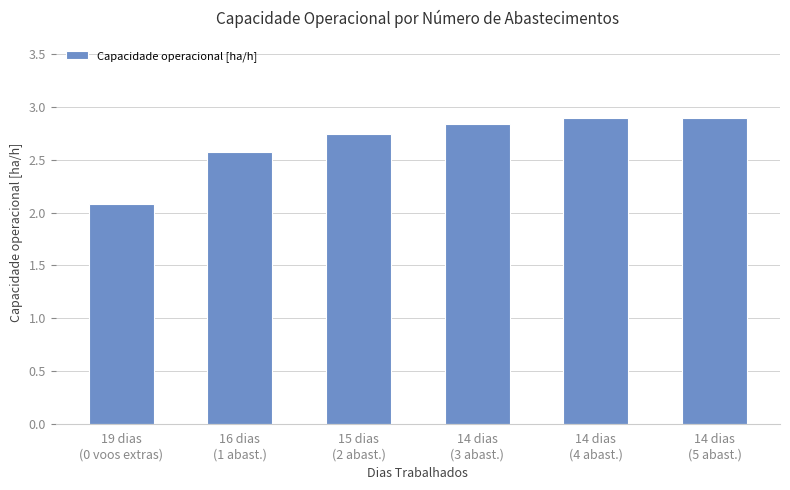

True or false: the data shows 4.2 at 14 dias
(4 abast.).

False